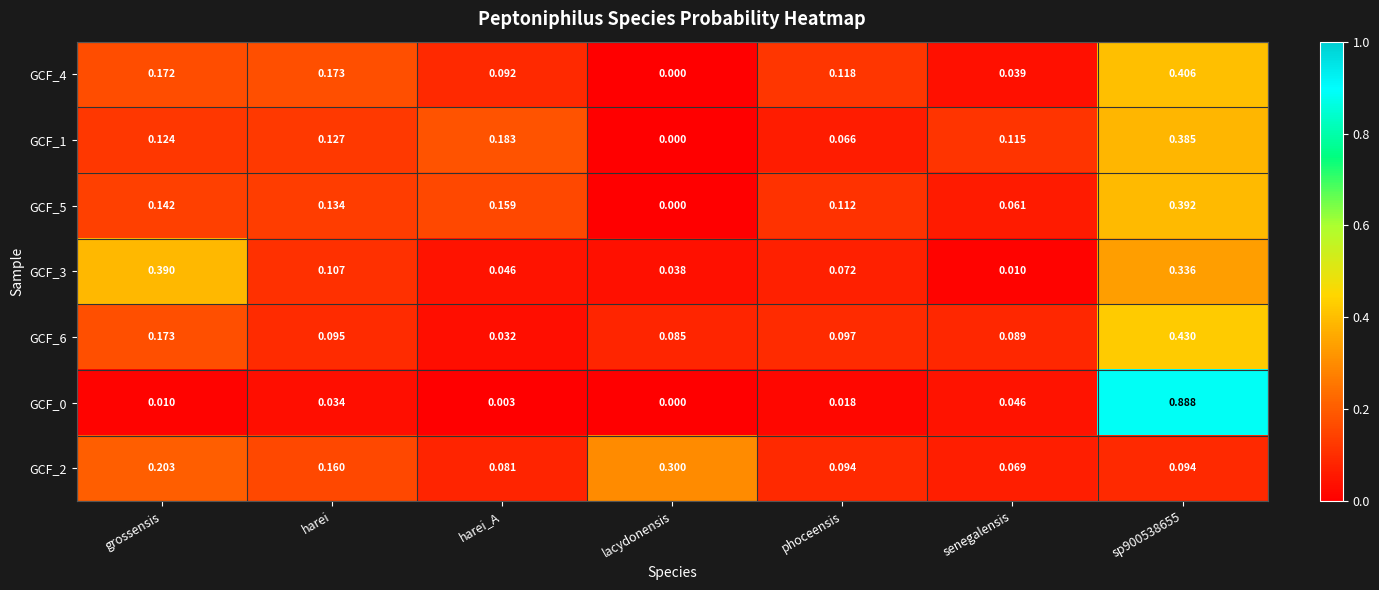

At which label does GCF_1 reach its minimum?

lacydonensis